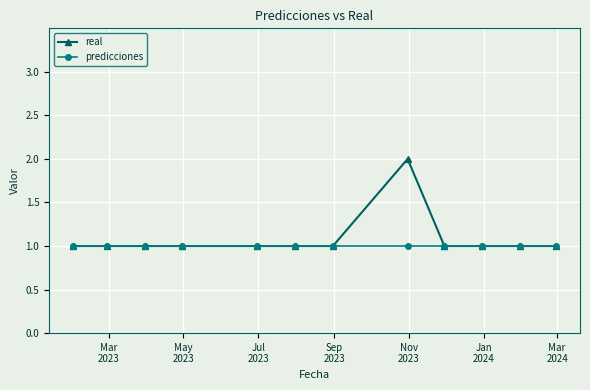

Which series has the widest spread of values?

real